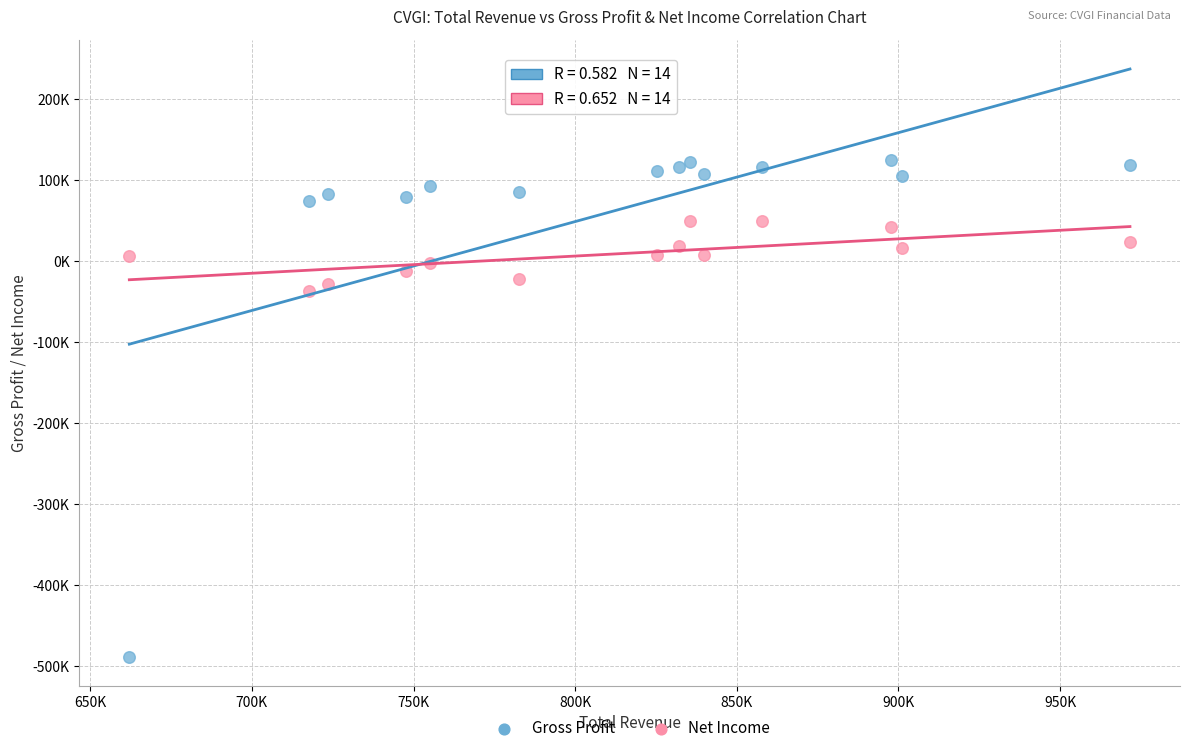

What are all the series names shown in the legend?

Gross Profit, Net Income